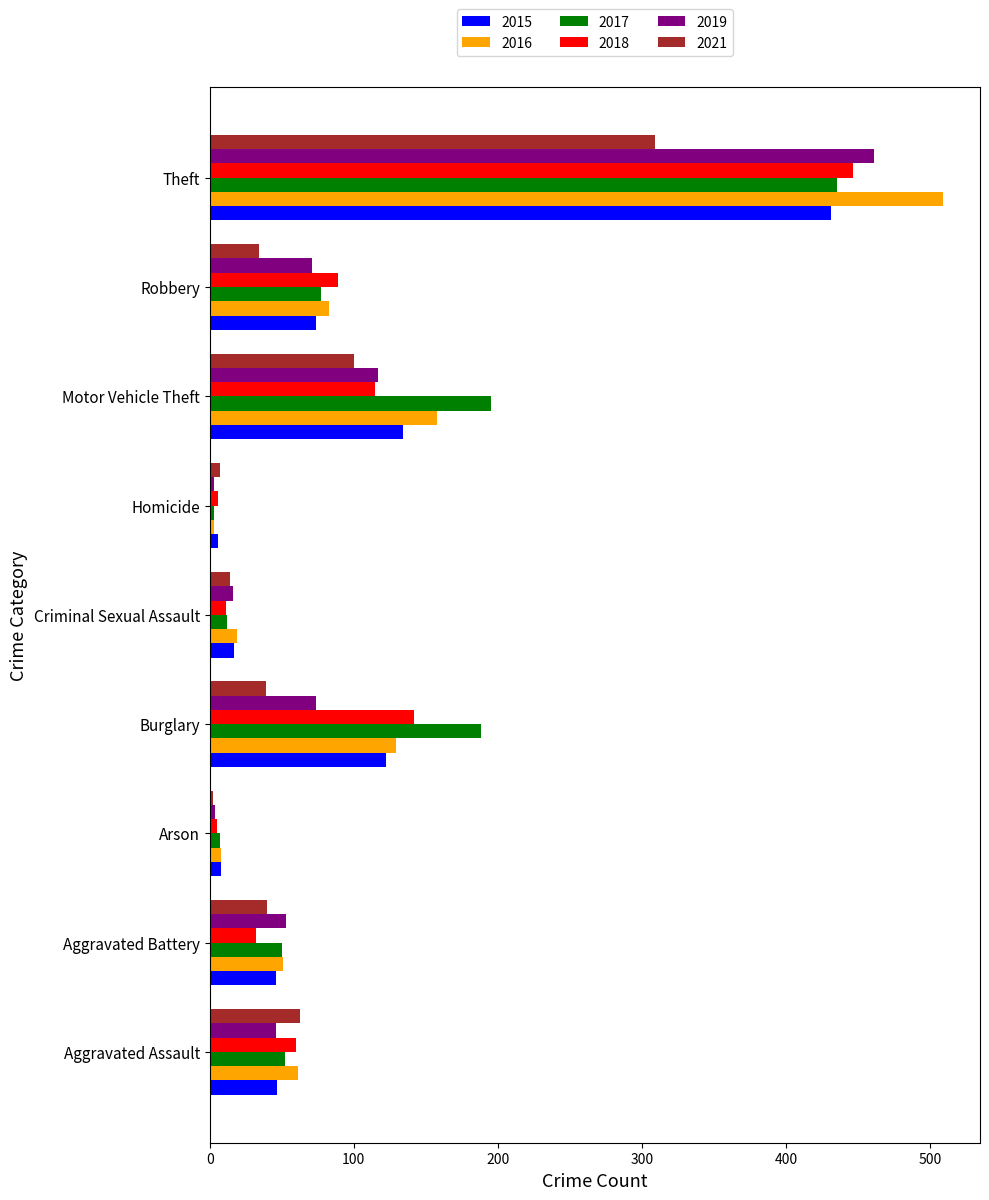

What is the difference between the maximum and minimum values in the 2016 series?

506